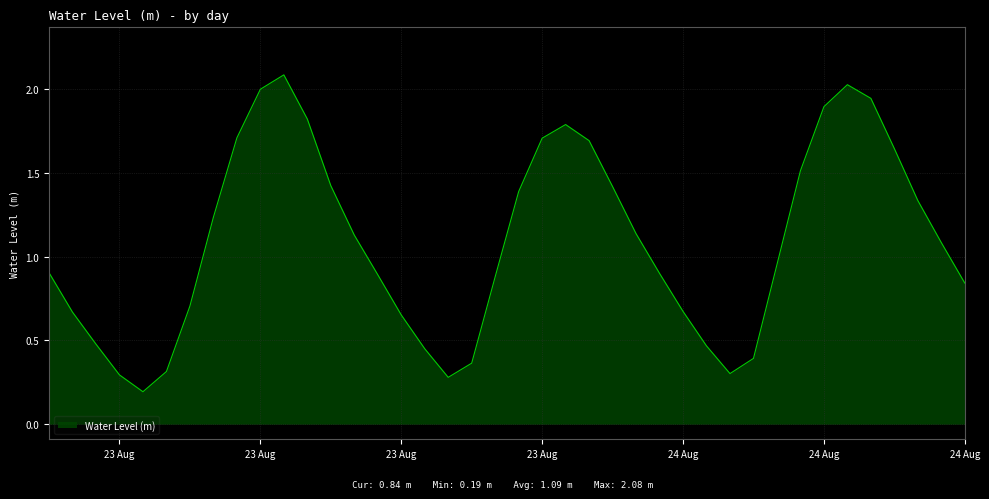

What is the maximum value shown in the chart?

2.1